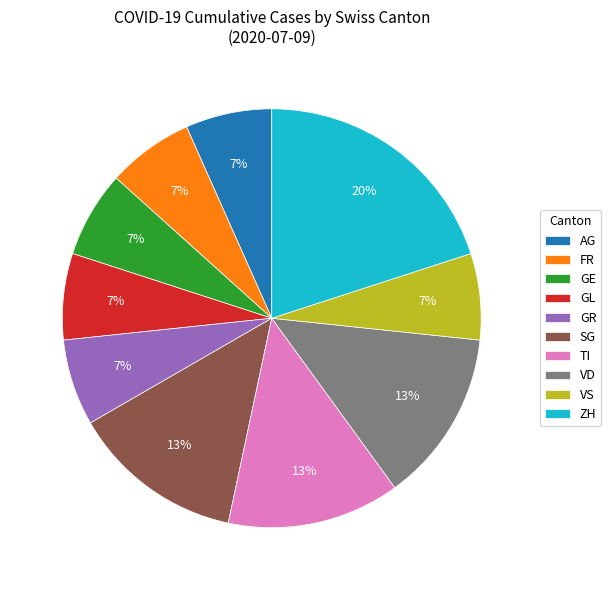

Which has a higher value, VS or TI?

TI